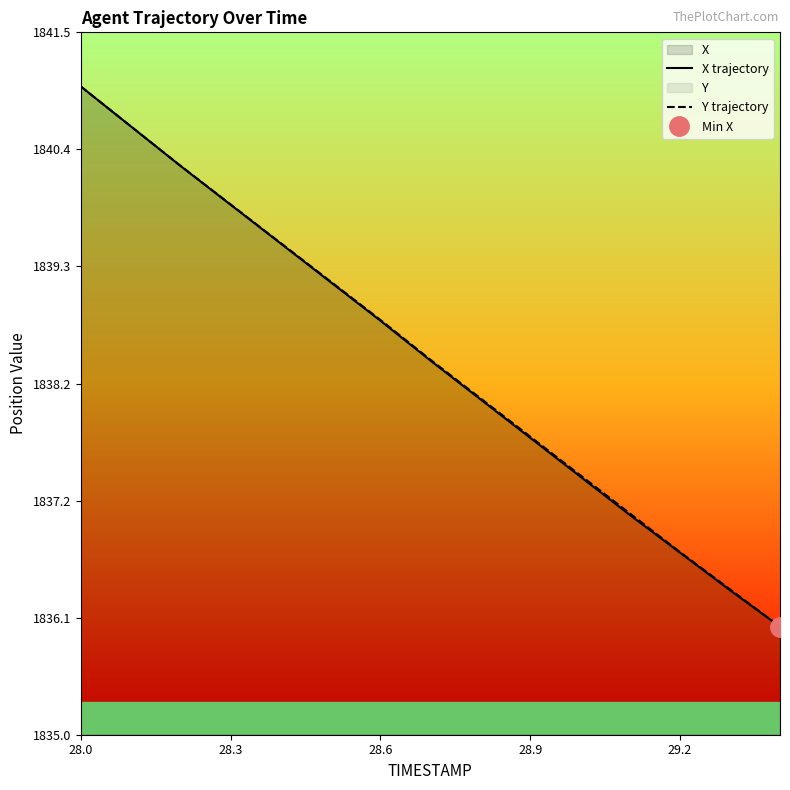

Count the number of data series in this chart.

2